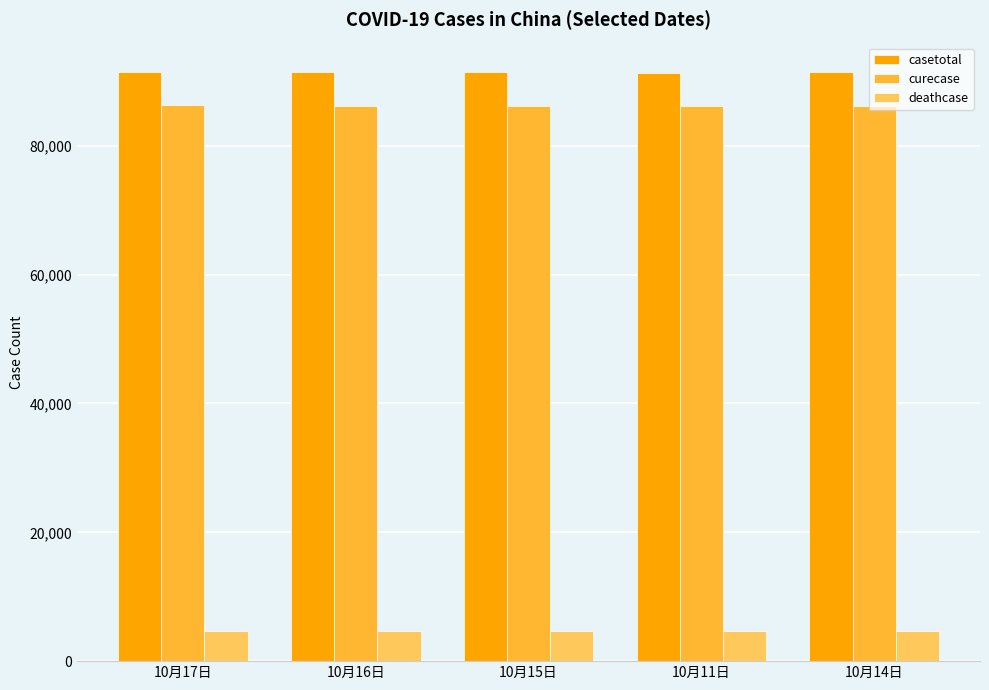

What is the minimum value shown in the chart?

4746